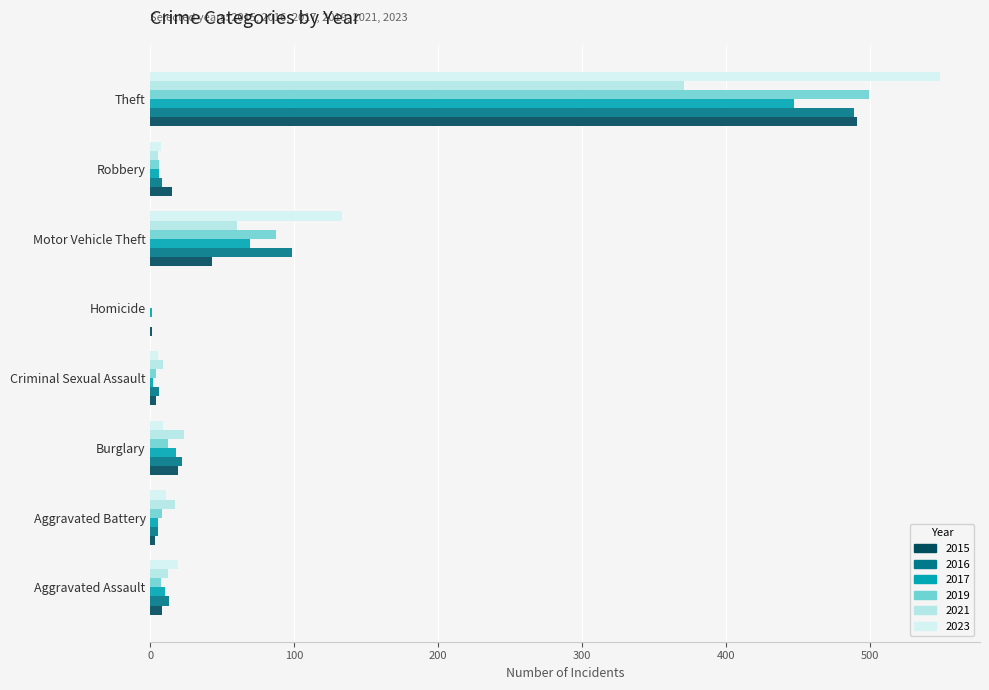

Which category has the highest value across all series?

Theft